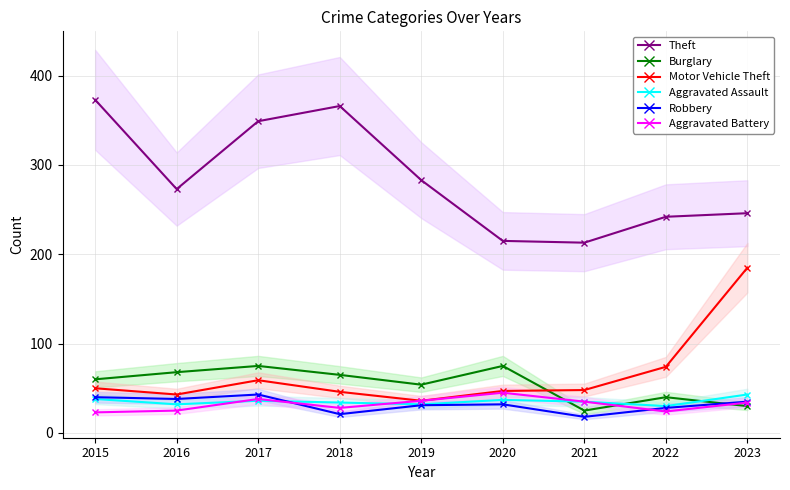

Is it true that Aggravated Battery equals 45 at 2020?

True